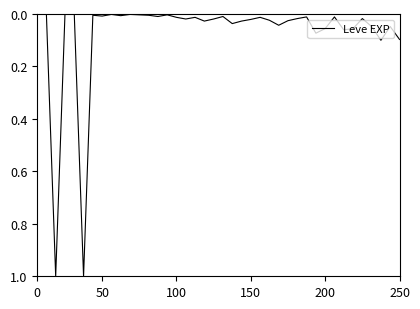

What is the difference between the maximum and minimum values?

1.0